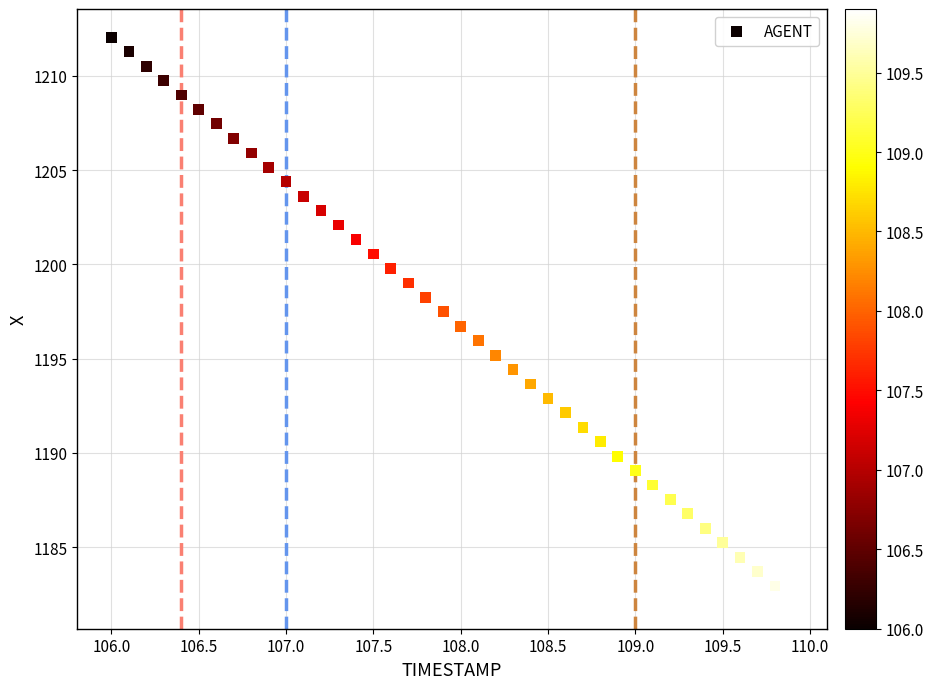

What is the range of Y values (max minus min)?

29.9